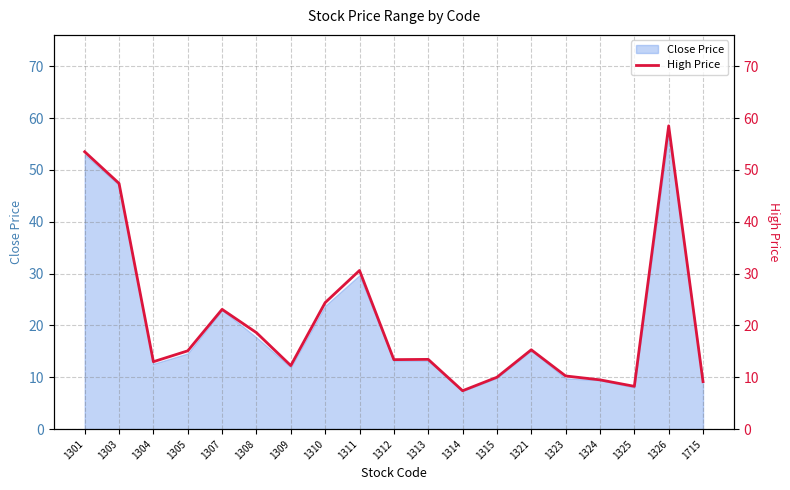

How many data points are above 13?

11